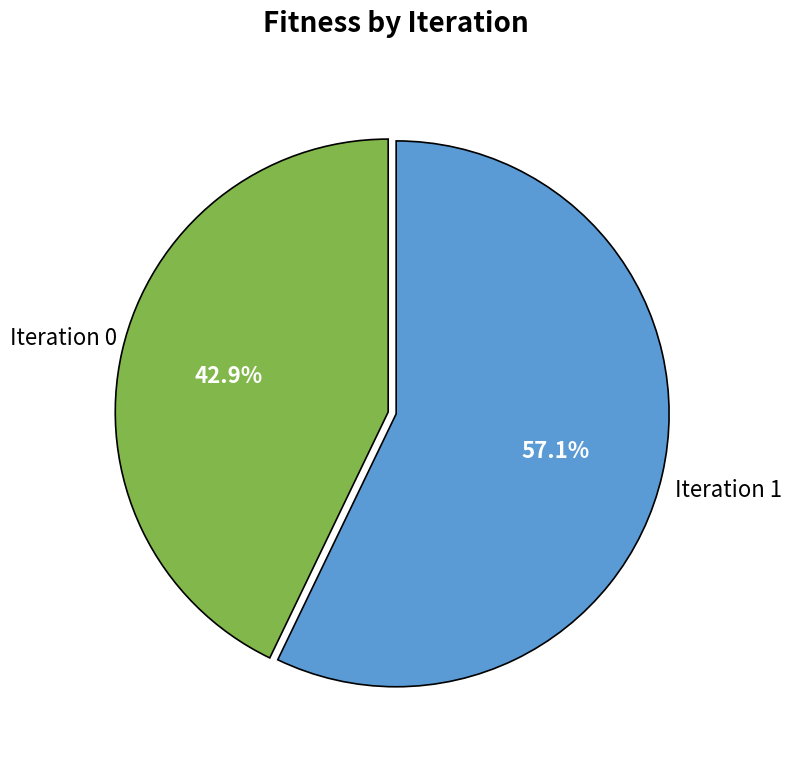

Does any single category account for the majority?

Yes